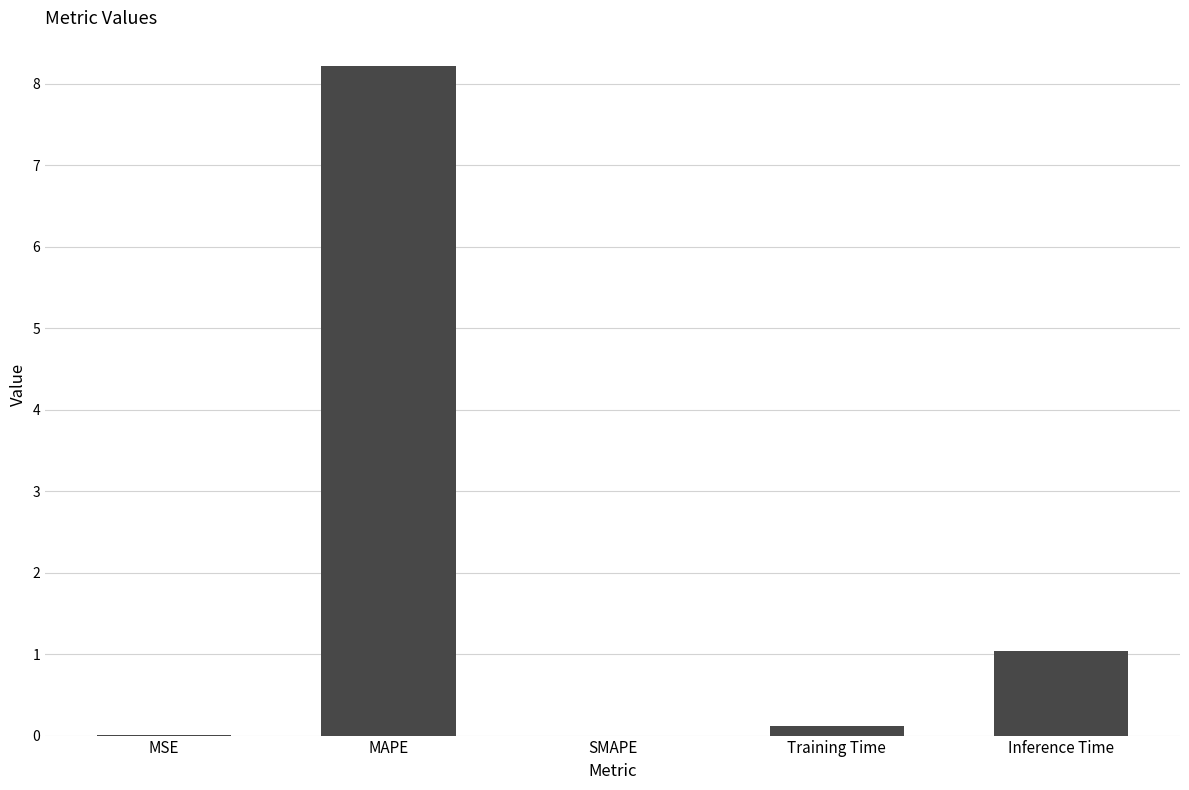

How many distinct data groups are displayed?

1